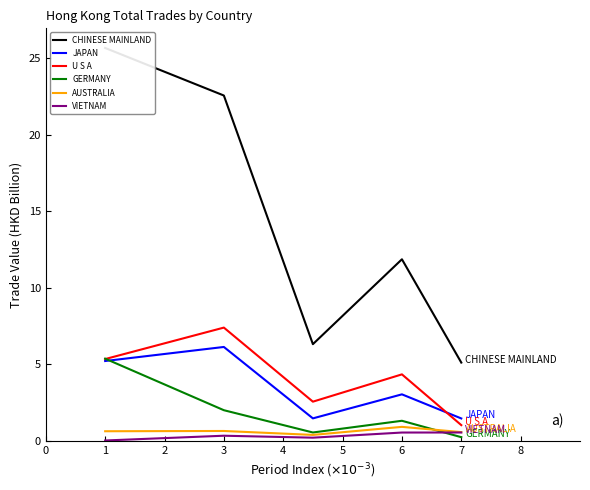

The value of JAPAN at 7 is 2.6. True or false?

False